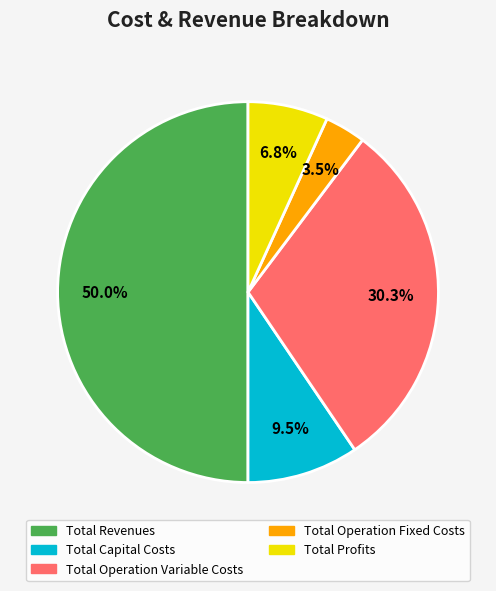

True or false: Total Profits accounts for 14% of the total.

False